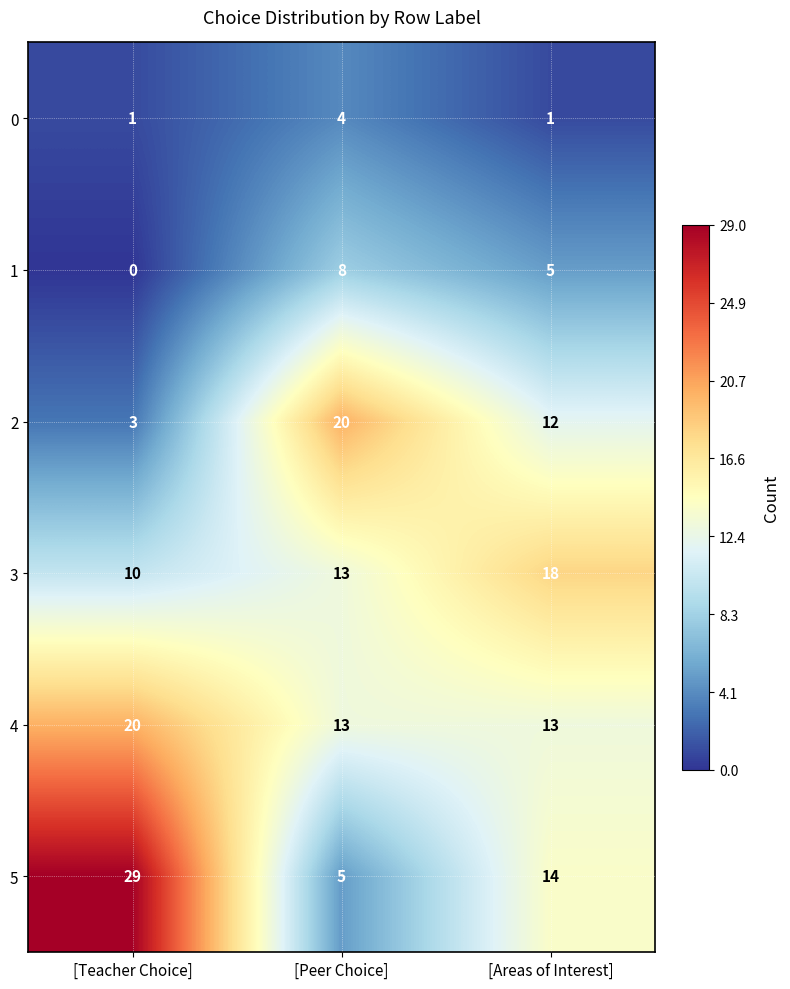

What is the difference between the 4 values at [Teacher Choice] and [Areas of Interest]?

7